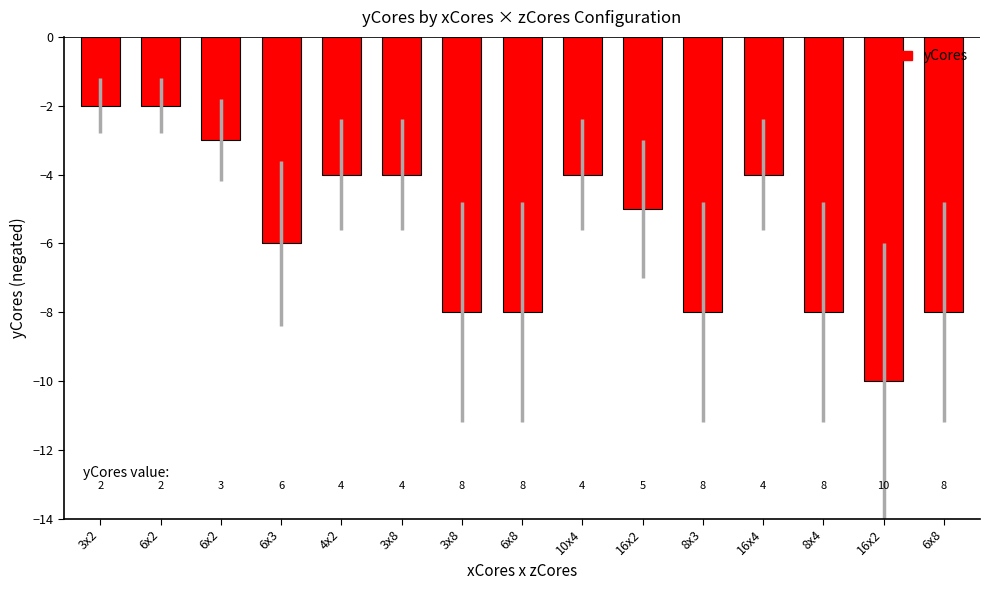

At which label is the value closest to -6?

6x3